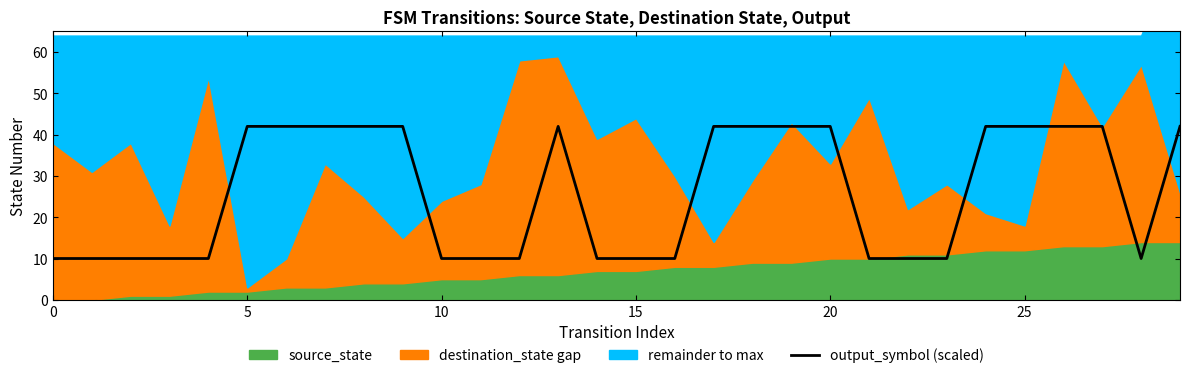

What is the label of the 17th point from the left?

16